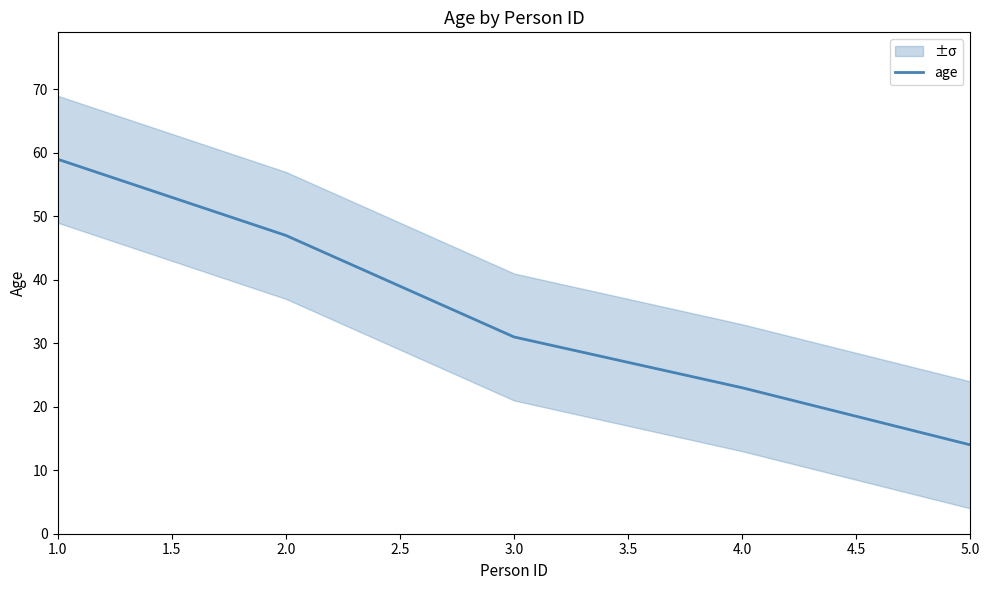

What is the minimum value for age?

14